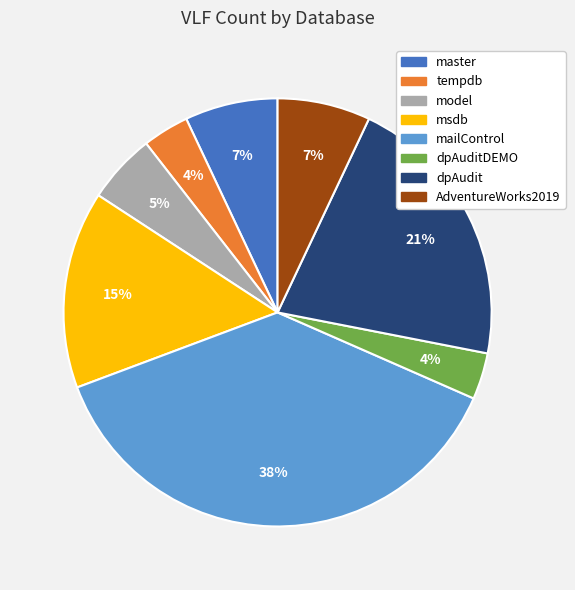

To the nearest percent, what is the average slice percentage?

12%